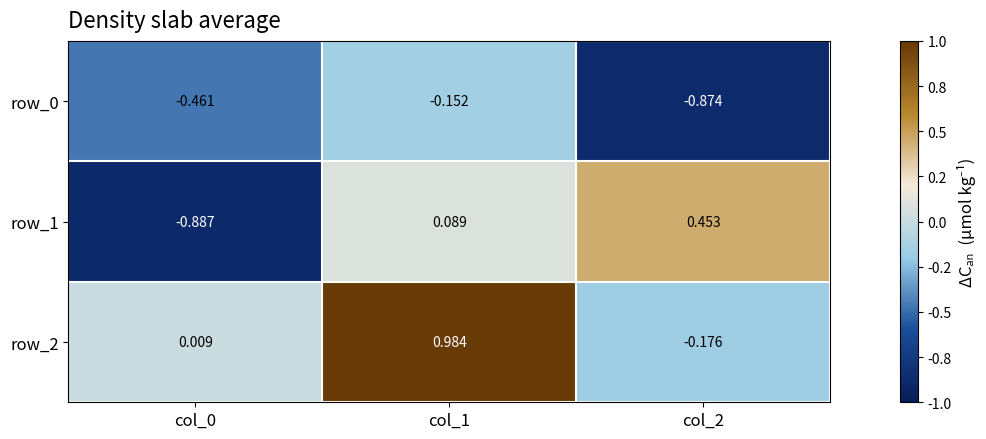

How many values in the row_1 series are below 0?

1